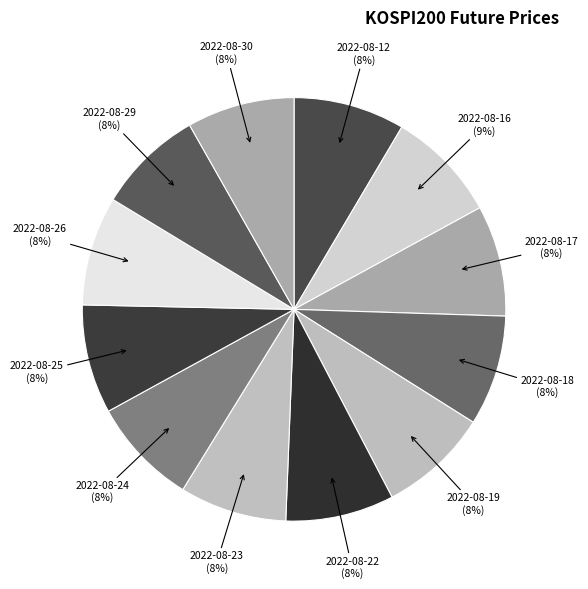

How many slices are in this pie chart?

12